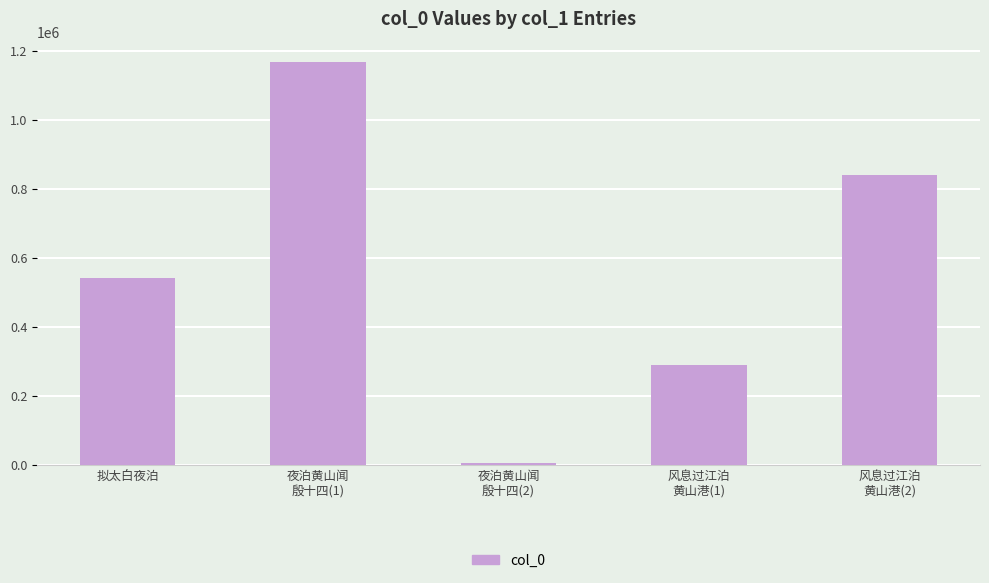

What is the label of the 2nd bar from the left?

夜泊黄山闻
殷十四(1)